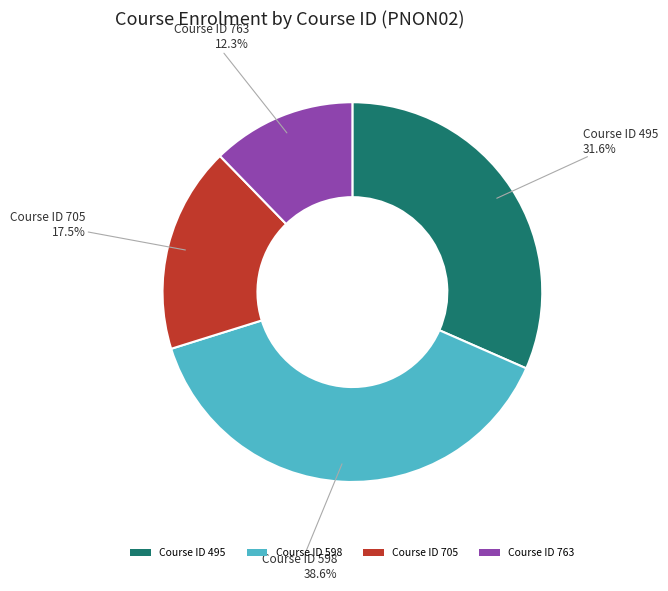

Does any single category account for the majority?

No